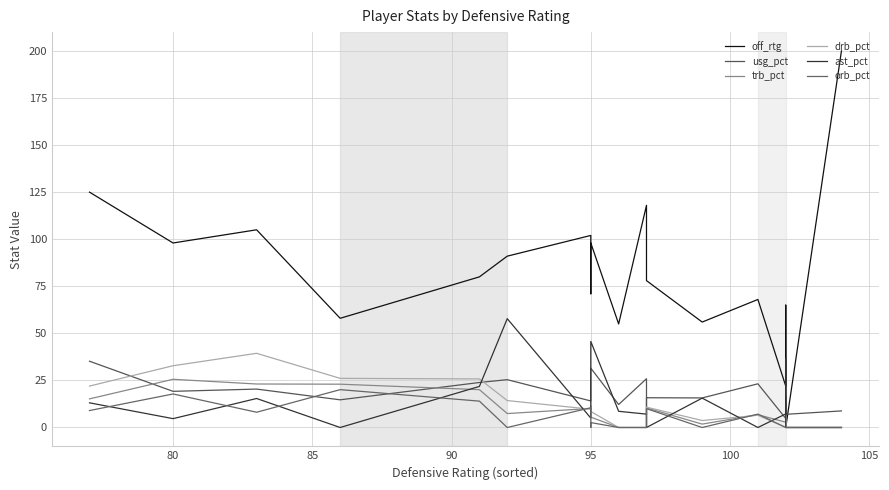

What is the difference between the highest and lowest values at 80?

93.3